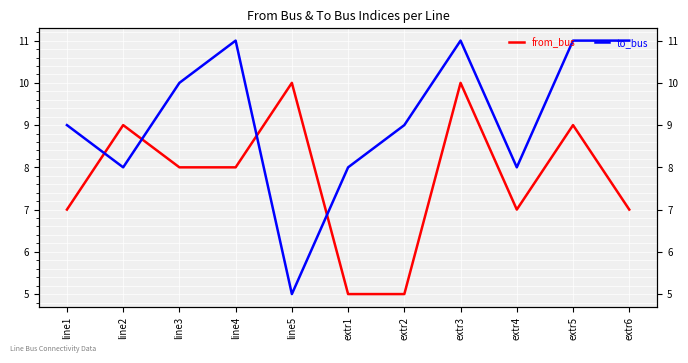

List the labels in order of from_bus value, largest first.

line5, extr3, line2, extr5, line3, line4, line1, extr4, extr6, extr1, extr2